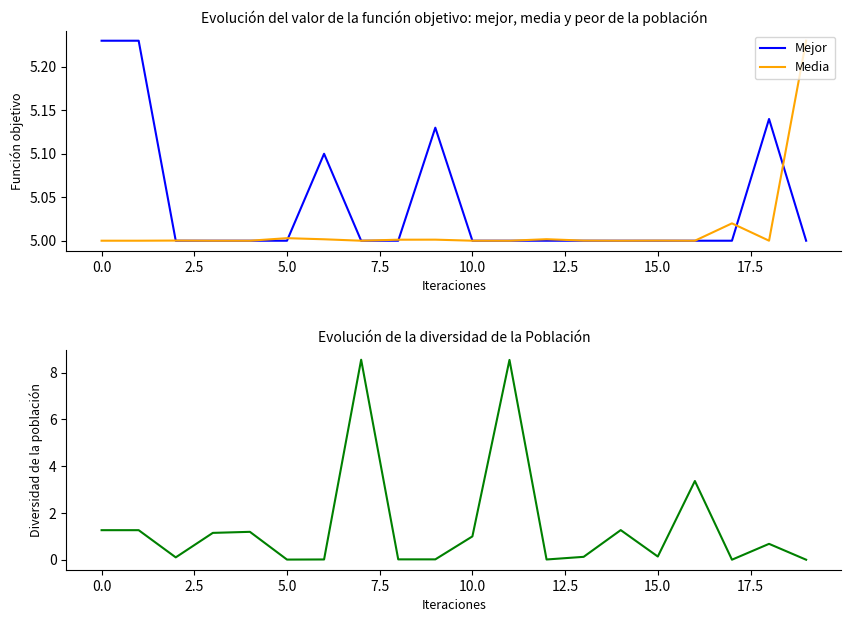

Reading right to left, extract all data points from this chart.

Mejor: 5.0	5.1	5.0	5.0	5.0	5.0	5.0	5.0	5.0	5.0	5.1	5.0	5.0	5.1	5.0	5.0	5.0	5.0	5.2	5.2
Media: 5.2	5.0	5.0	5.0	5.0	5.0	5.0	5.0	5.0	5.0	5.0	5.0	5.0	5.0	5.0	5.0	5.0	5.0	5.0	5.0
Diversidad: 0.0	0.7	0.0	3.4	0.1	1.3	0.1	0.0	8.5	1.0	0.0	0.0	8.5	0.0	0.0	1.2	1.1	0.1	1.3	1.3